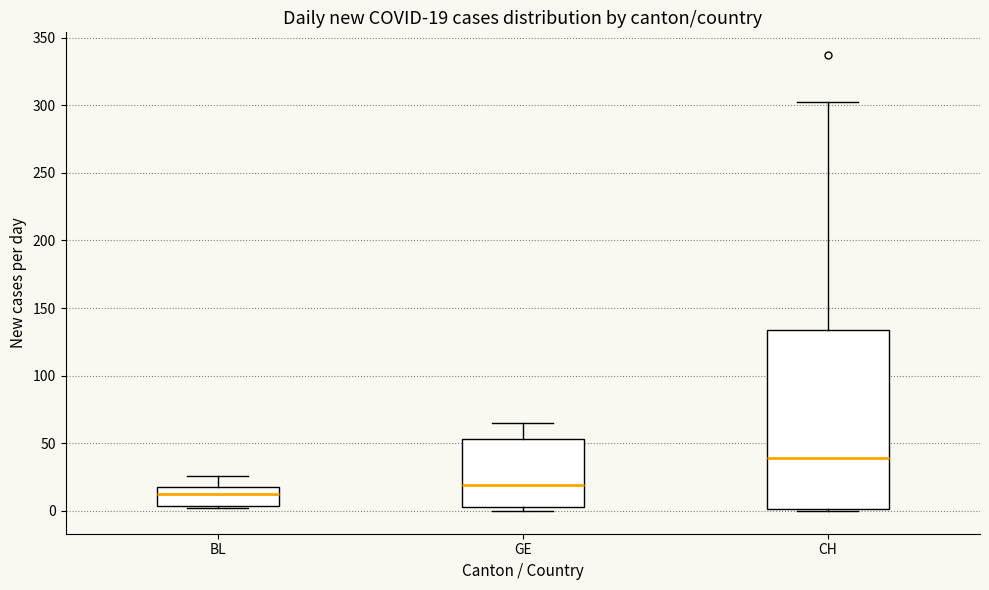

Which box's median line is the lowest?

BL